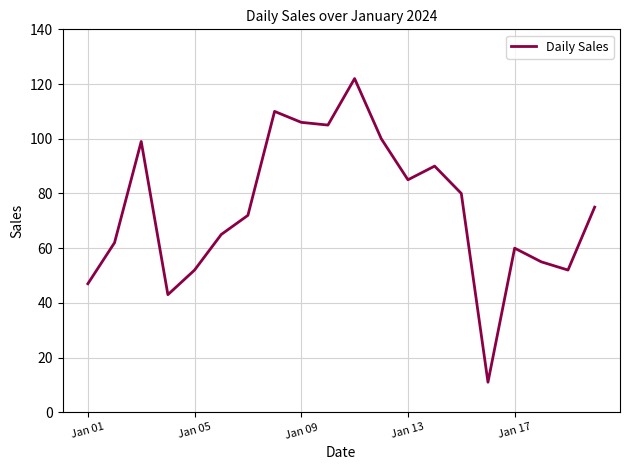

What is the greatest value displayed?

122